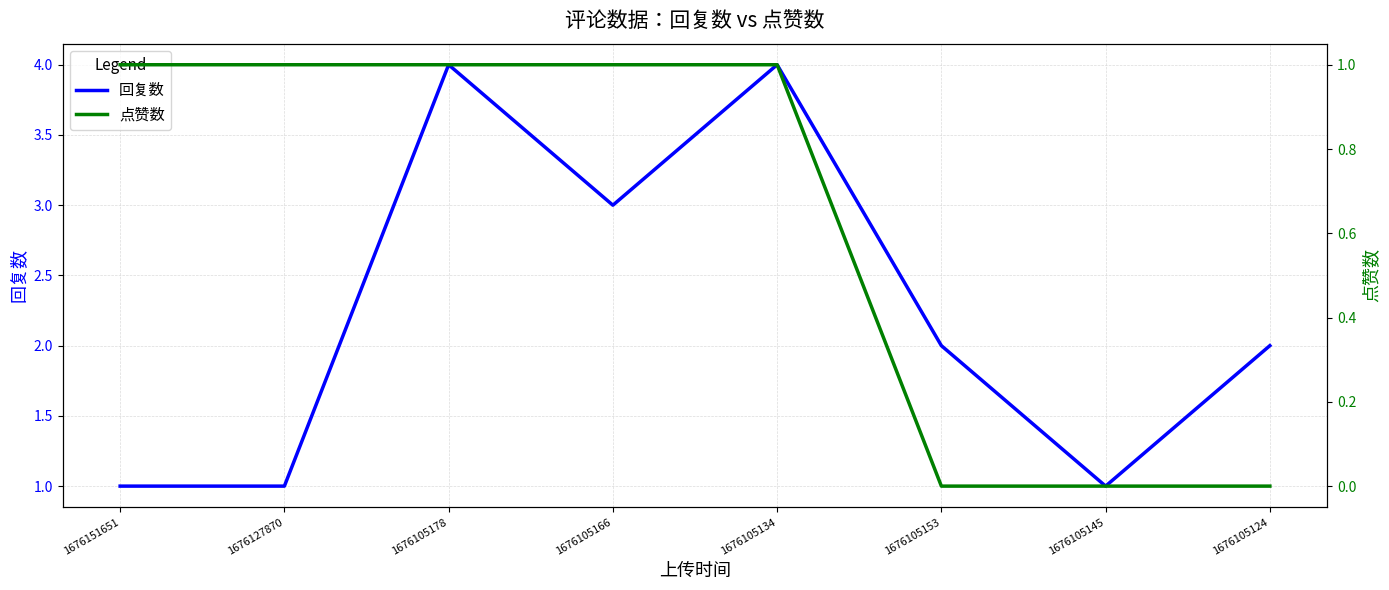

Which label corresponds to the smallest value in the chart?

1676105153